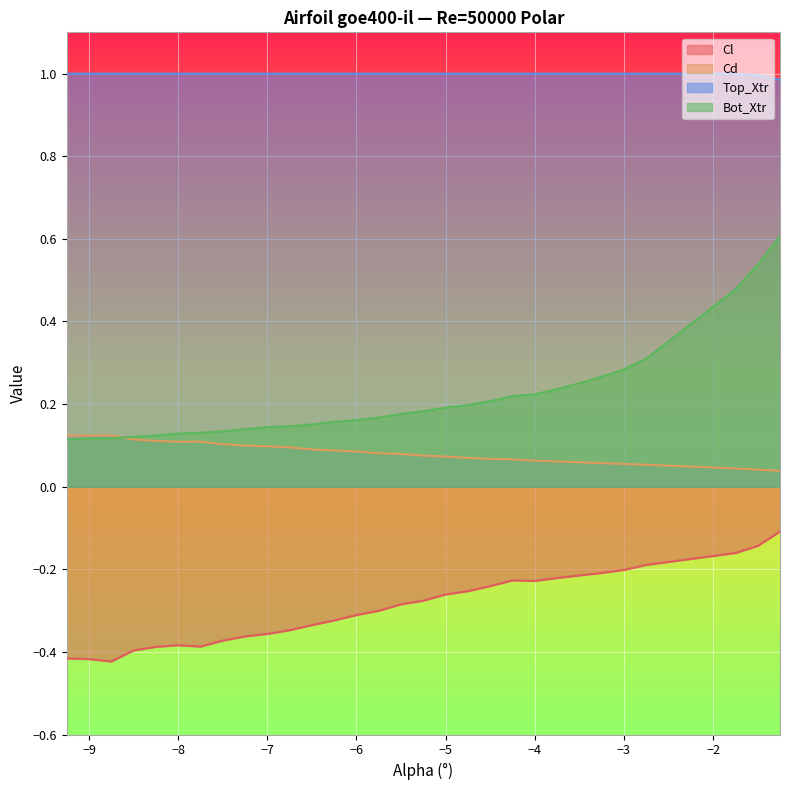

What is the greatest value displayed?

1.0